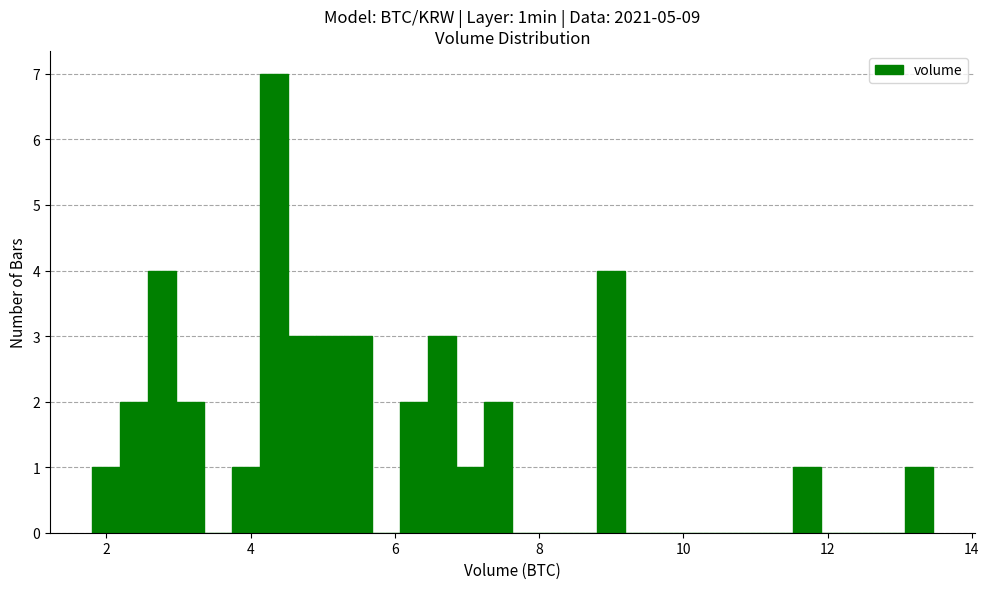

Read against the x-axis, roughly where is the centre of the tallest bar?

4.4